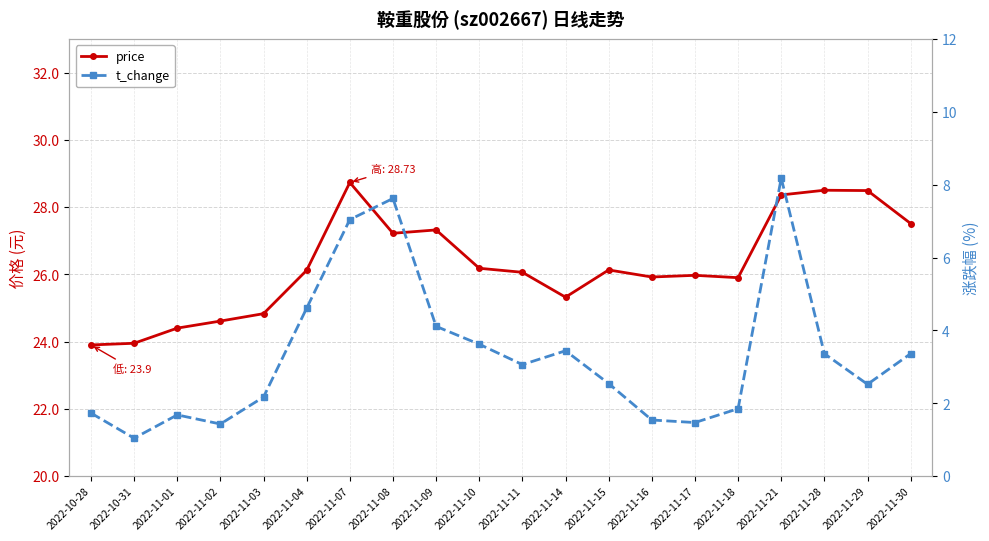

How many data points in price are above 26?

11